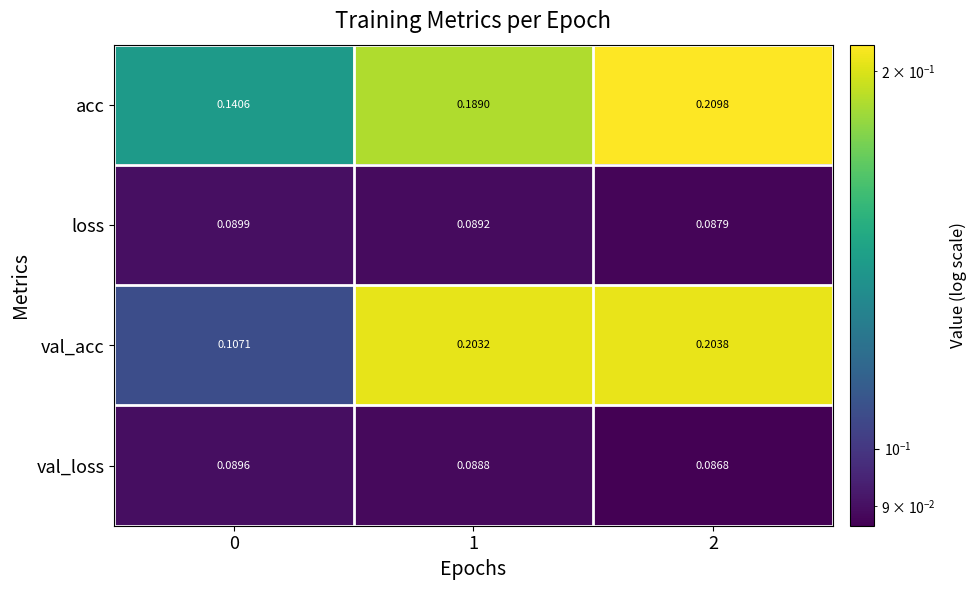

Rank the series by their maximum value, from highest to lowest.

acc, val_acc, loss, val_loss